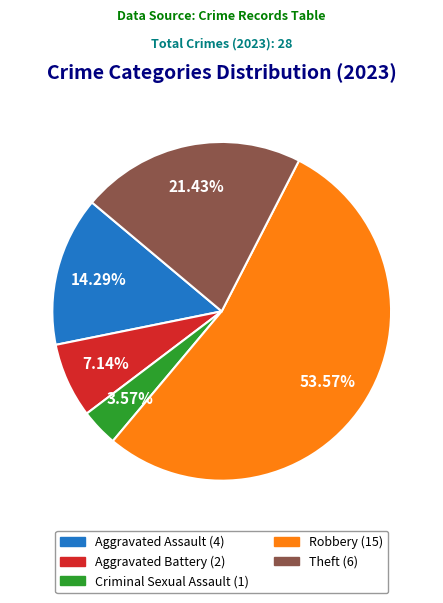

Is the sum of Robbery and Aggravated Battery greater than half?

Yes